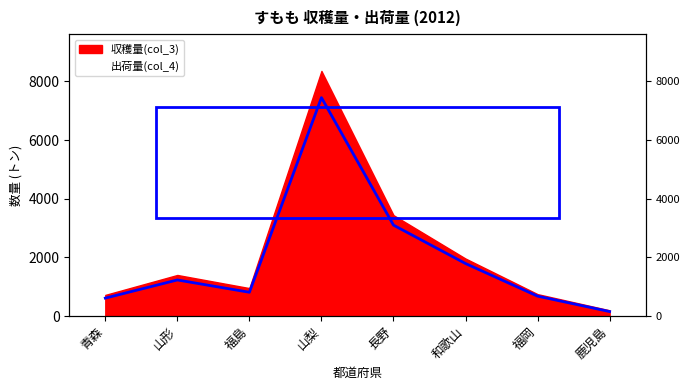

The value at 和歌山 is 1790. True or false?

True